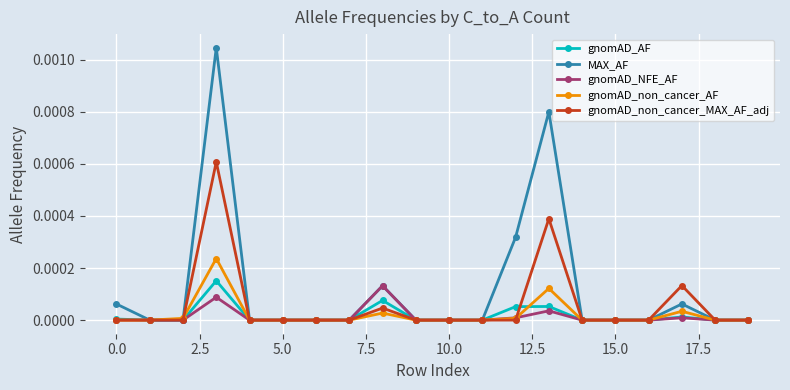

True or false: gnomAD_non_cancer_AF has more than 2 points higher than both neighbors.

True